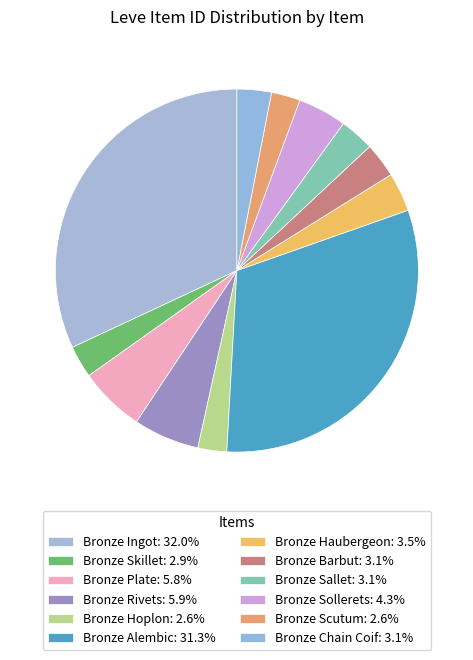

What is the ratio of the value at Bronze Haubergeon to the value at Bronze Ingot?

0.1